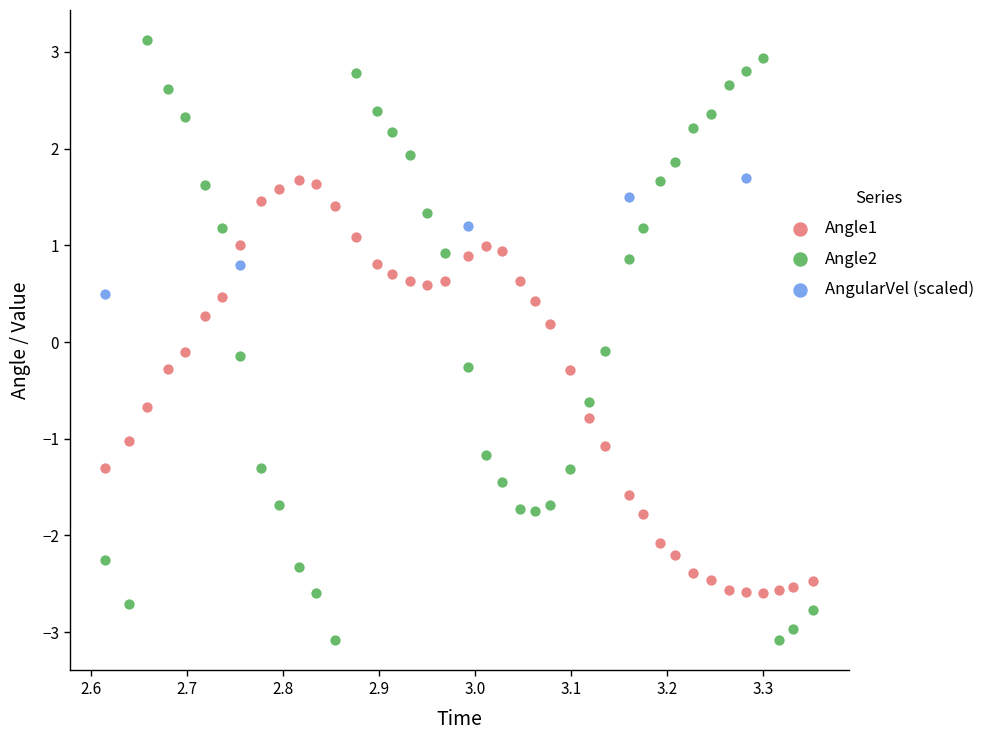

Which series reaches the maximum Y coordinate?

Angle2